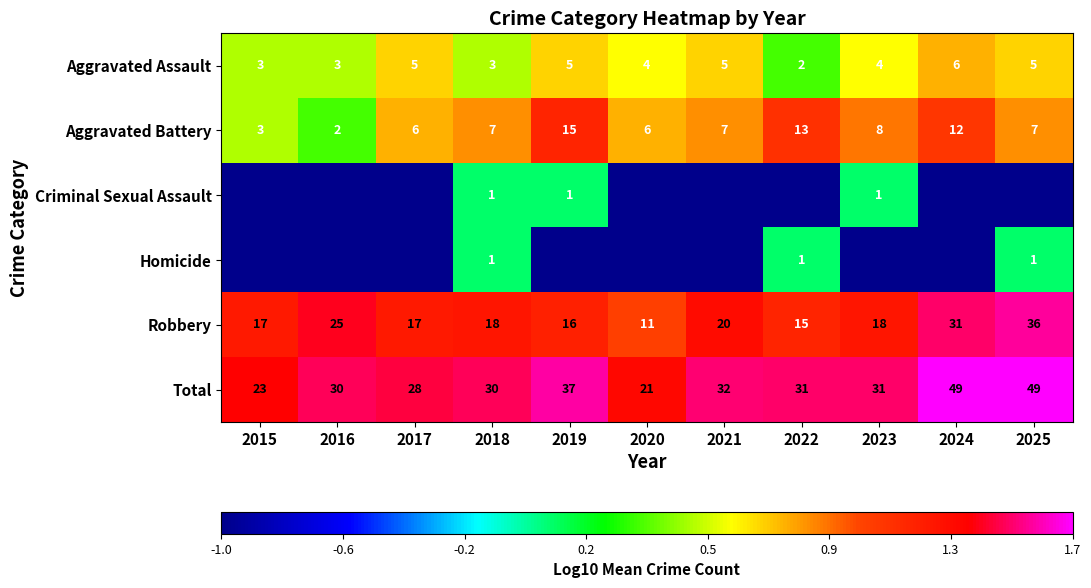

Is the value of Criminal Sexual Assault at 2018 greater than the value of Aggravated Assault at 2021?

No